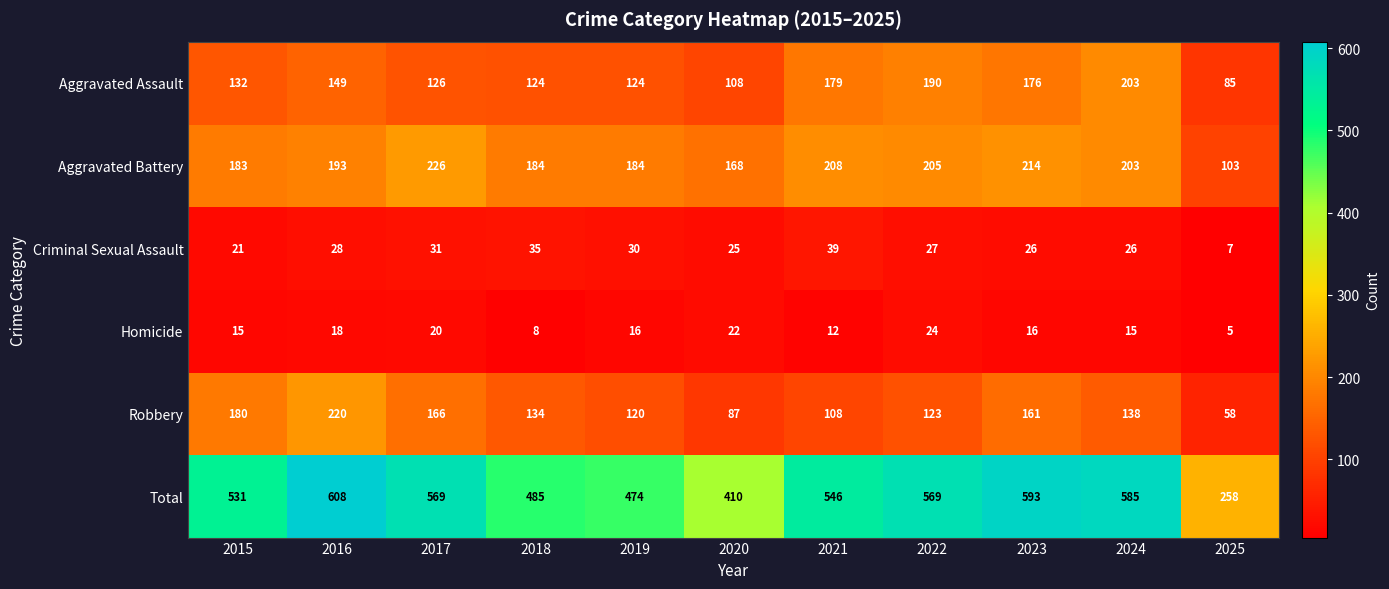

What is the spread (max minus min) of values at 2018?

477